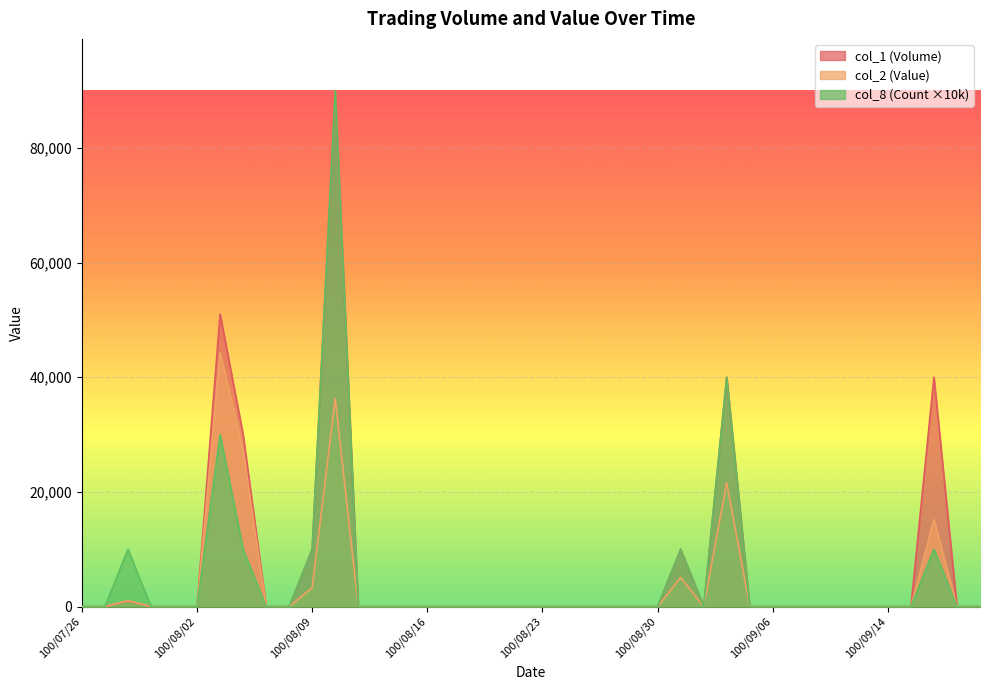

Which series has the largest range (max minus min)?

col_1 (Volume)